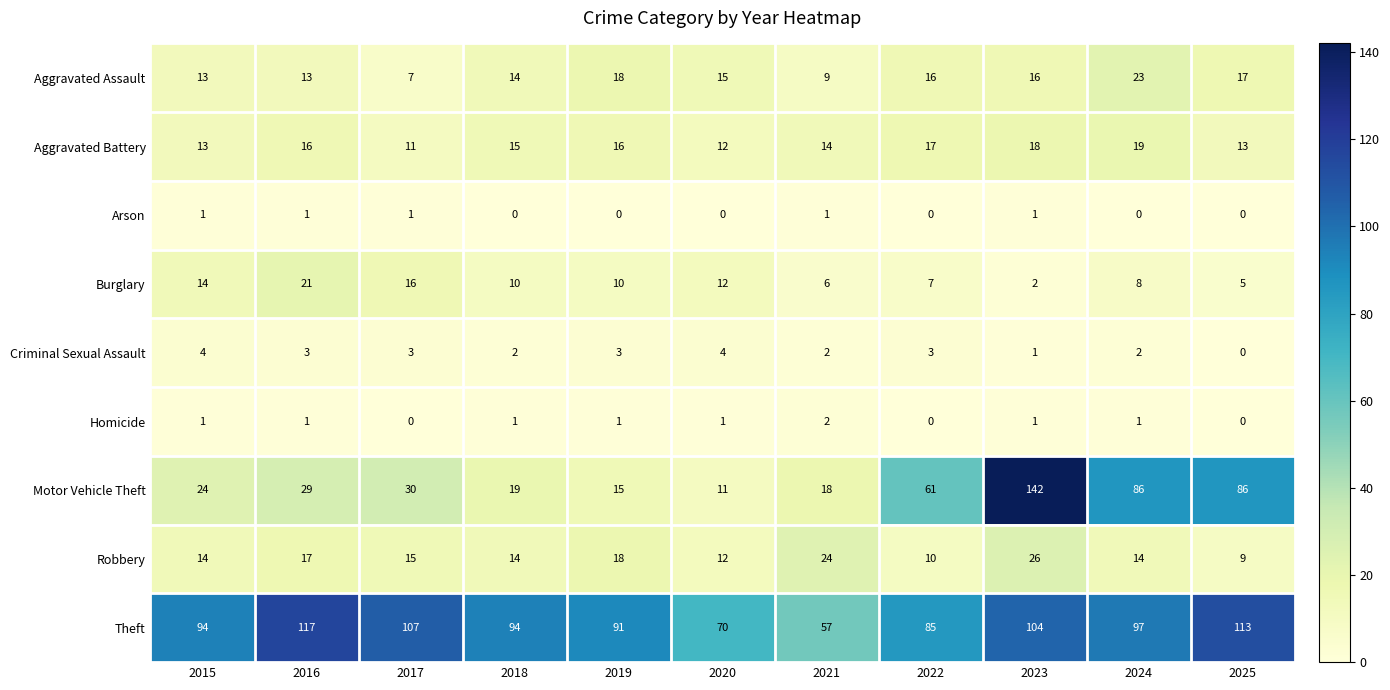

What is the greatest value displayed?

142